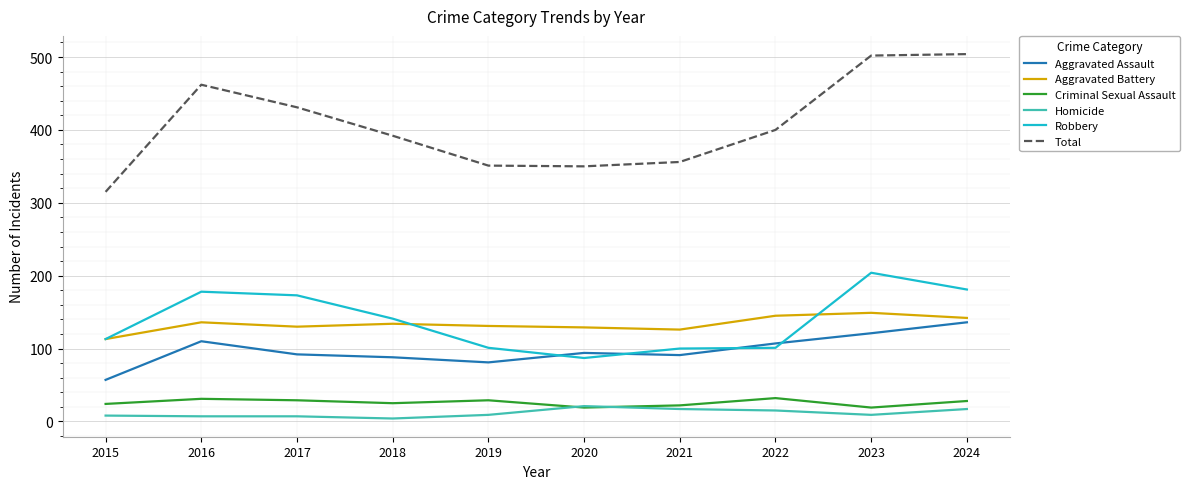

True or false: Aggravated Assault and Homicide intersect in this chart.

False